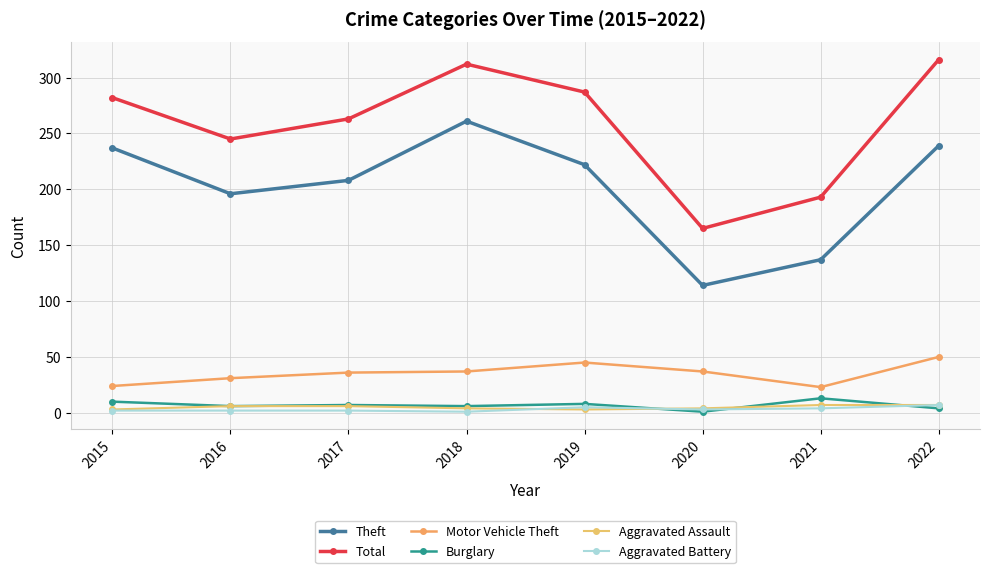

How many categories are shown in the chart?

8